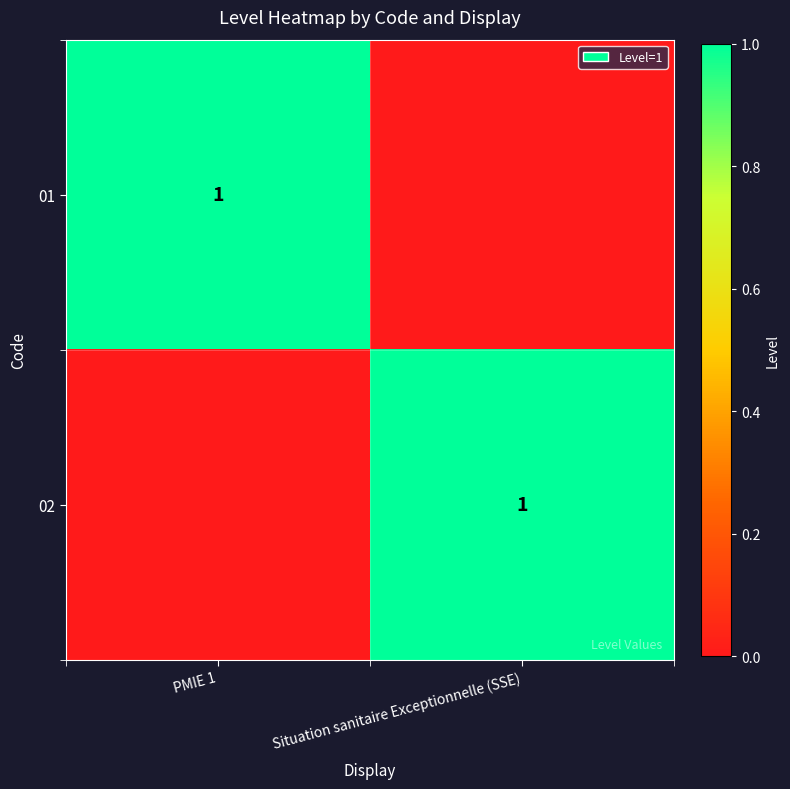

The 01 series shows 0 at PMIE 1. True or false?

False